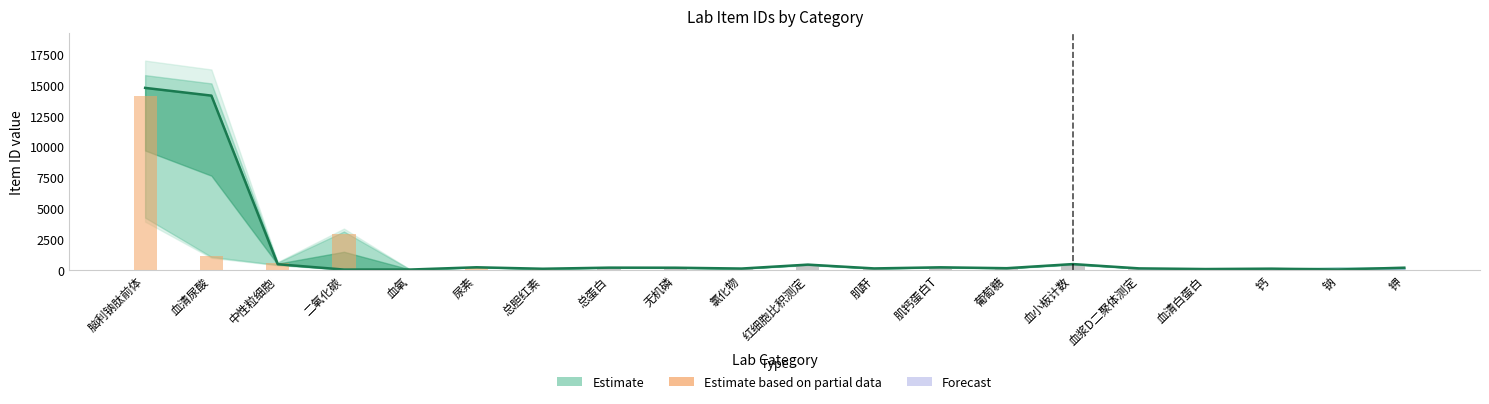

What is the sum of the values at 中性粒细胞 and 总胆红素?

635